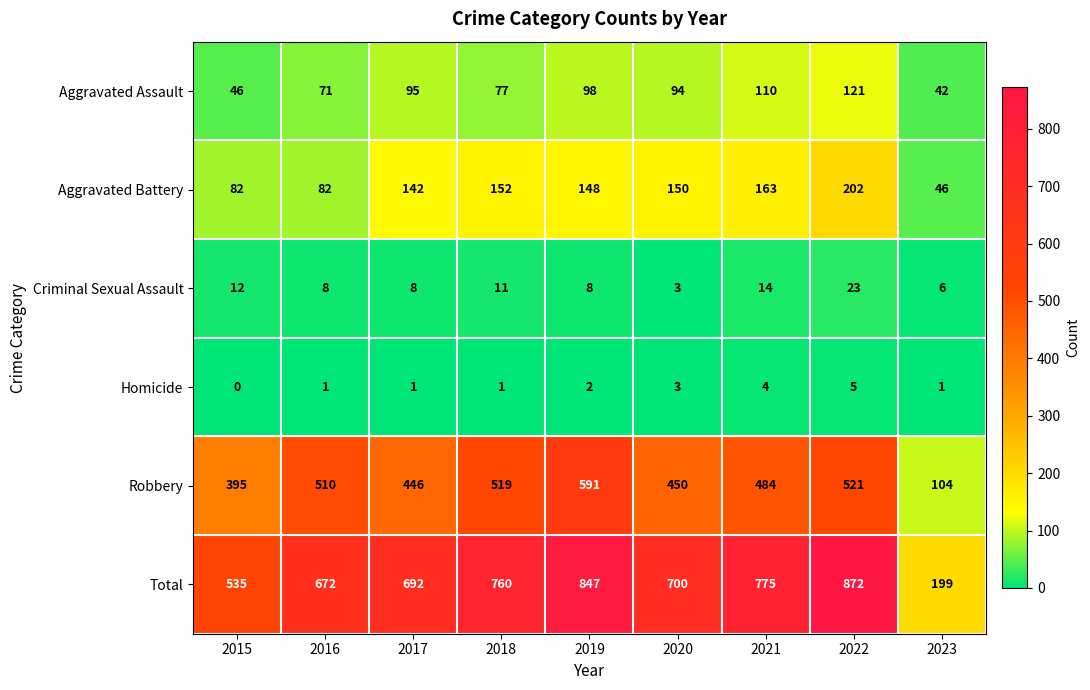

What is the greatest value displayed?

872